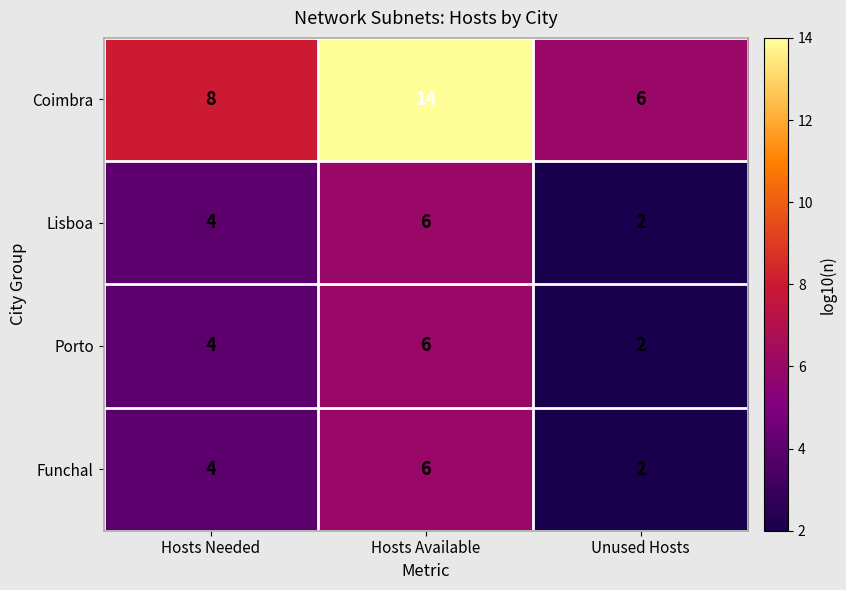

How many data points does each series have?

3